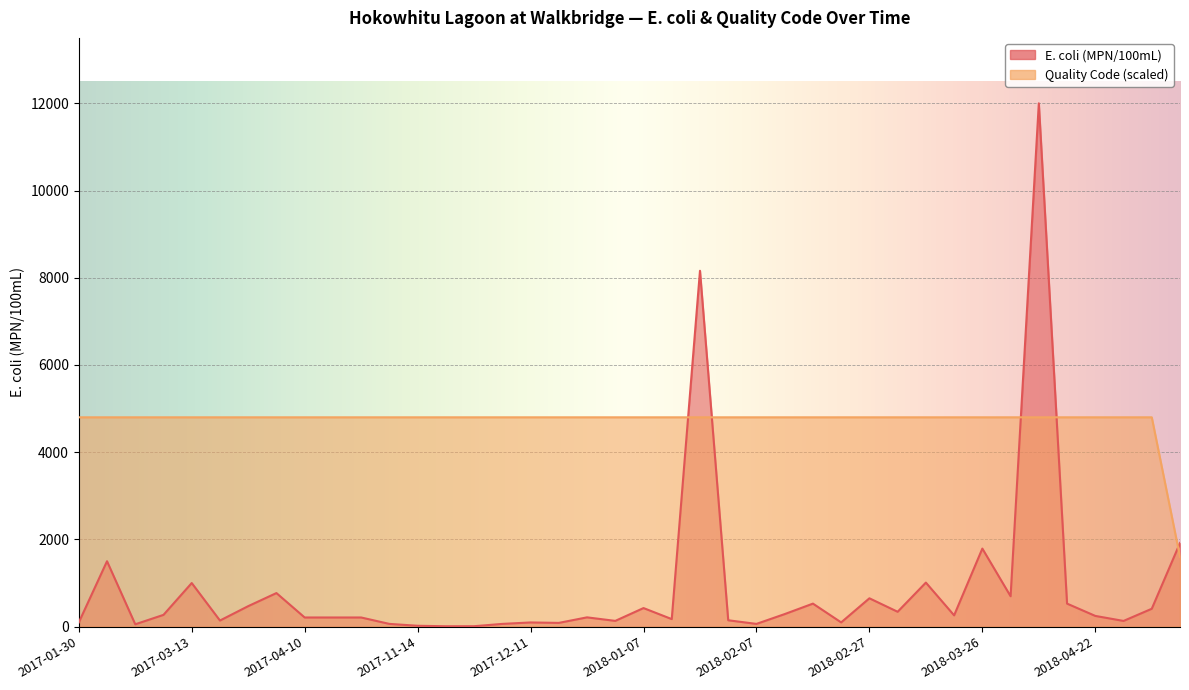

After their last crossing, which series has the higher values: Quality Code or E. coli (MPN/100mL)?

E. coli (MPN/100mL)